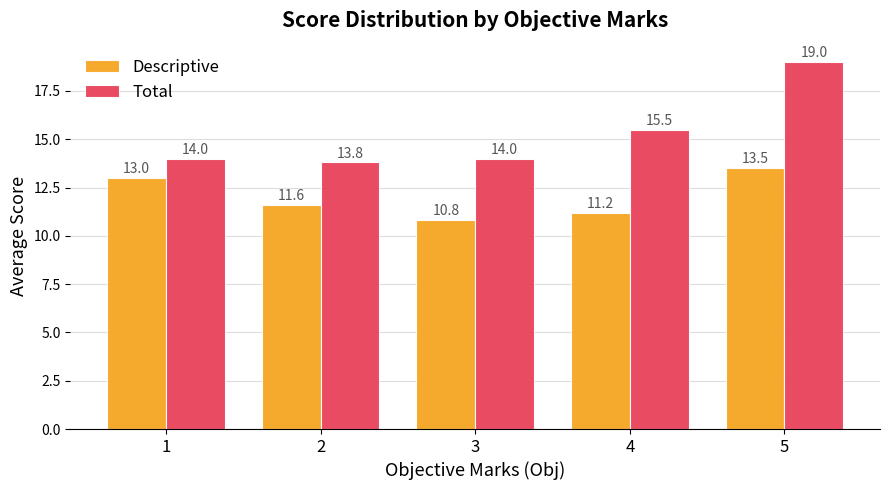

What value does the Total series have at 5?

19.0